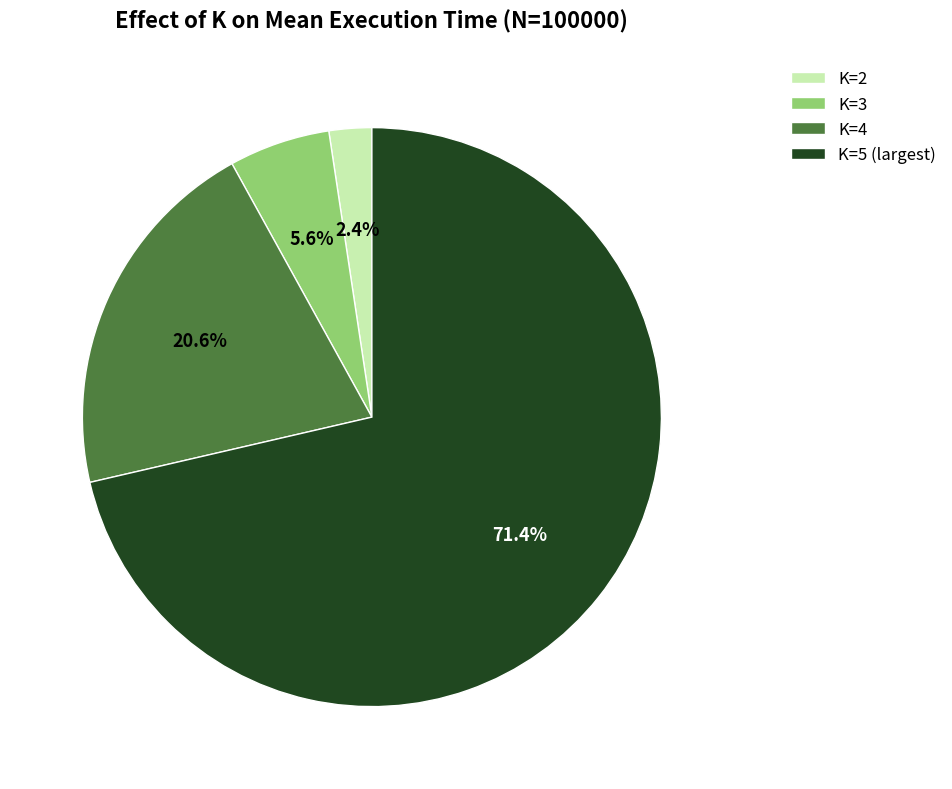

What is the ratio of the value at K=3 to the value at K=4?

0.3